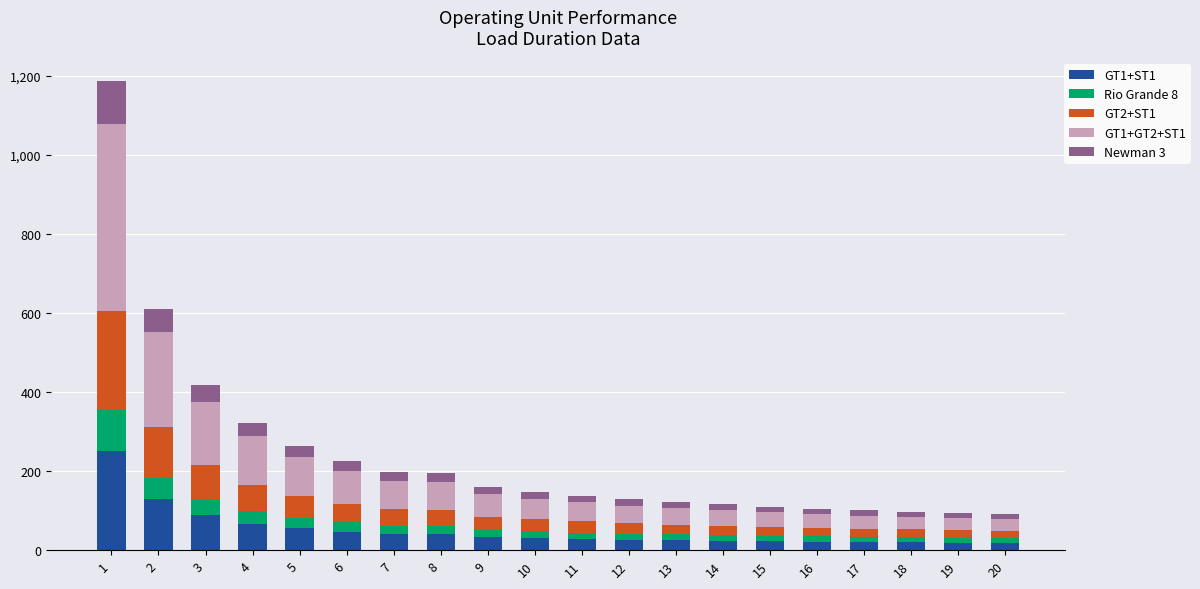

What is the highest value of the GT1+ST1 series?

252.0